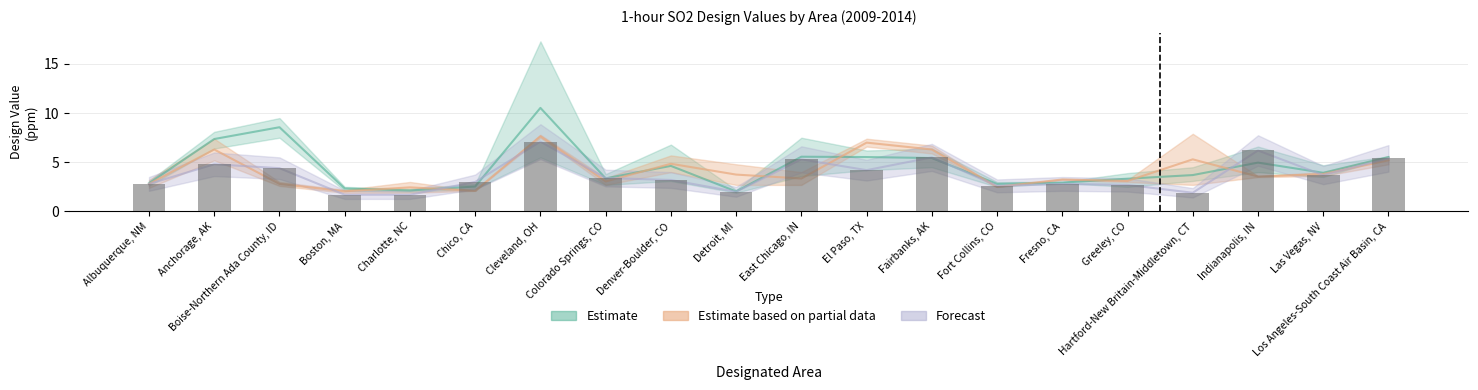

Between Detroit, MI and Boston, MA, which is larger?

Boston, MA